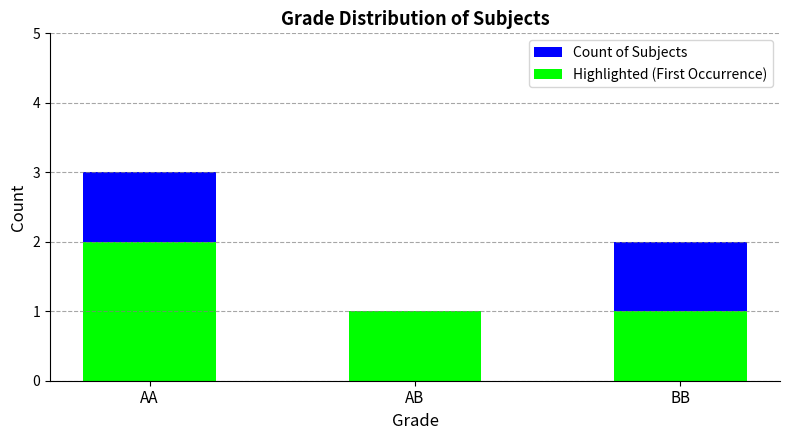

Reading left to right, what are all the values shown in this chart?

Count of Subjects: AA=3	AB=1	BB=2
Highlighted (First Occurrence): AA=2	AB=1	BB=1